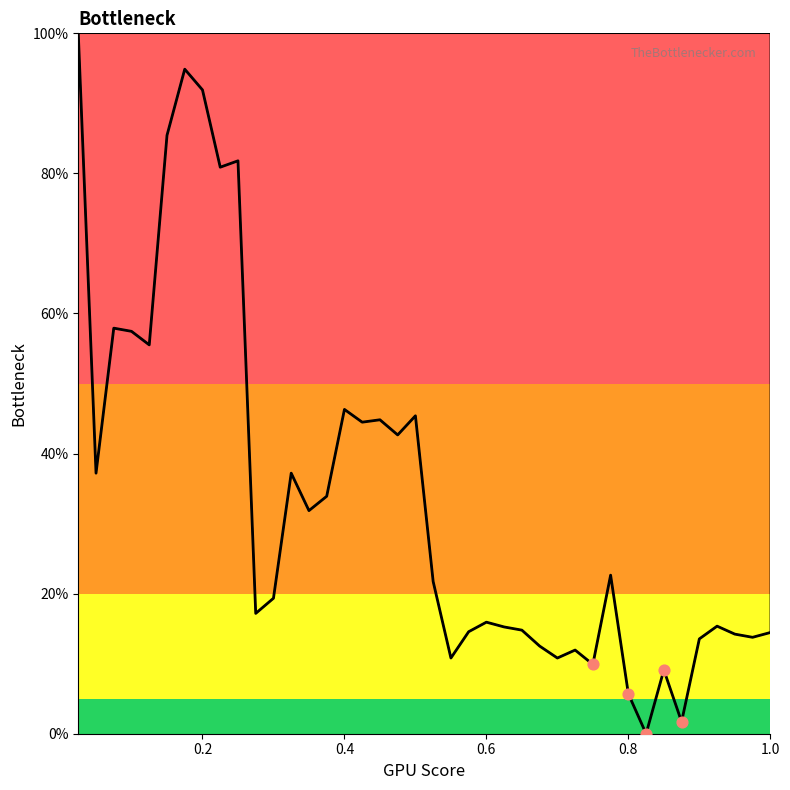

What is the greatest value displayed?

100.0